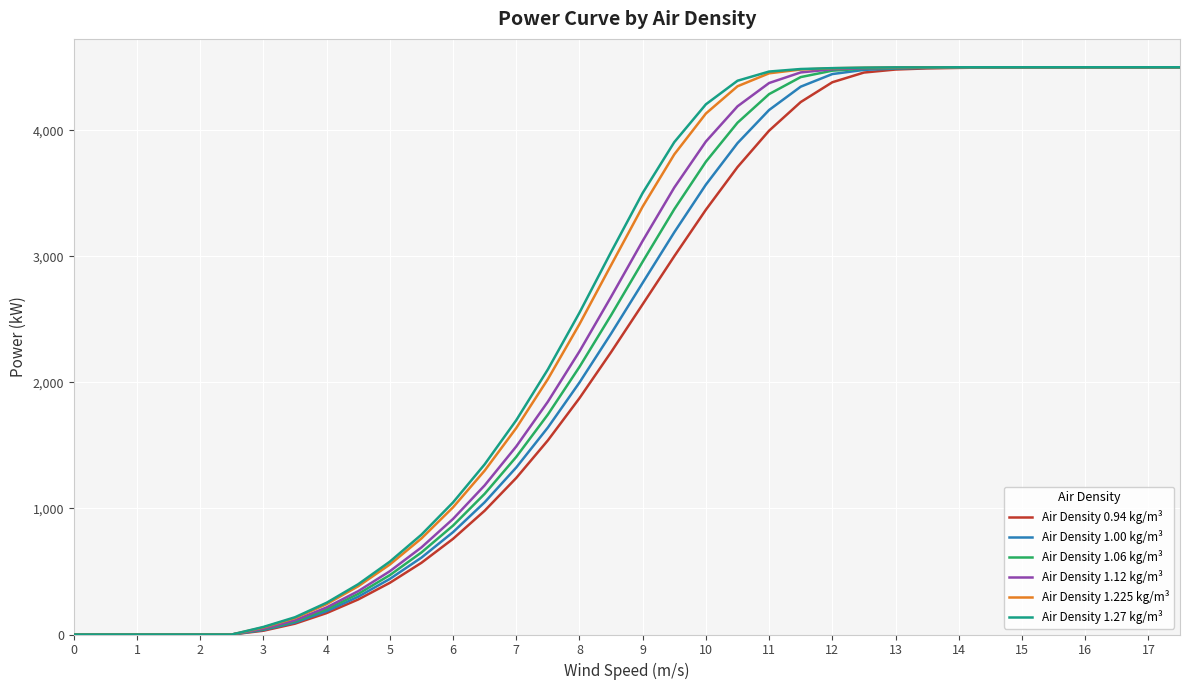

How many lines are shown in the chart?

6